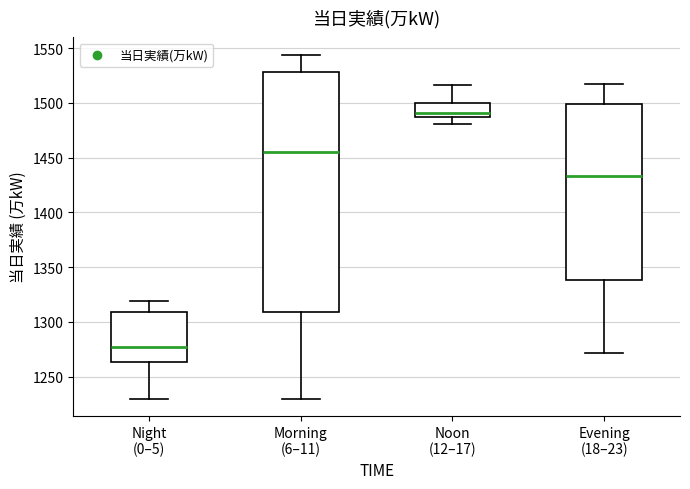

Reading left to right, read every box against the y-axis: the position of its median line, the range the box covers, and the ends of its whiskers. The values are not printed on the chart, so give them approximately, as read against the axis.

Night (0–5): median 1280, box 1265 to 1310, whiskers 1230 to 1320
Morning (6–11): median 1455, box 1310 to 1530, whiskers 1230 to 1545
Noon (12–17): median 1490, box 1485 to 1500, whiskers 1480 to 1515
Evening (18–23): median 1435, box 1340 to 1500, whiskers 1270 to 1515